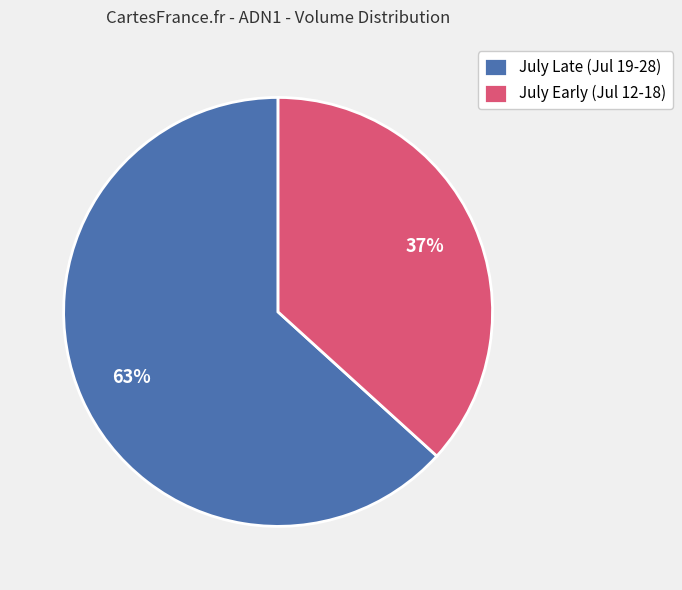

What is the largest slice in the pie chart?

July Late (Jul 19-28)